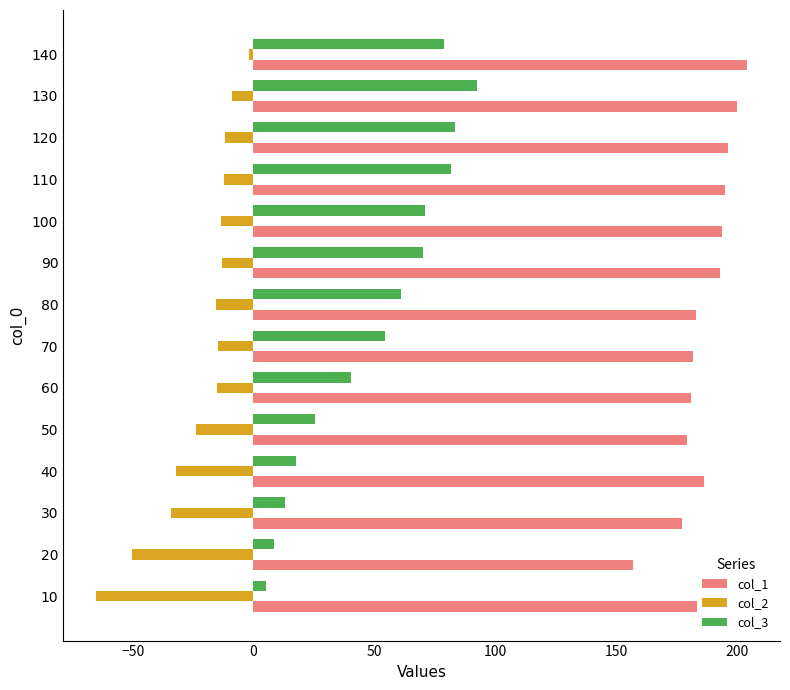

Rank the series by their maximum value, from highest to lowest.

col_1, col_3, col_2